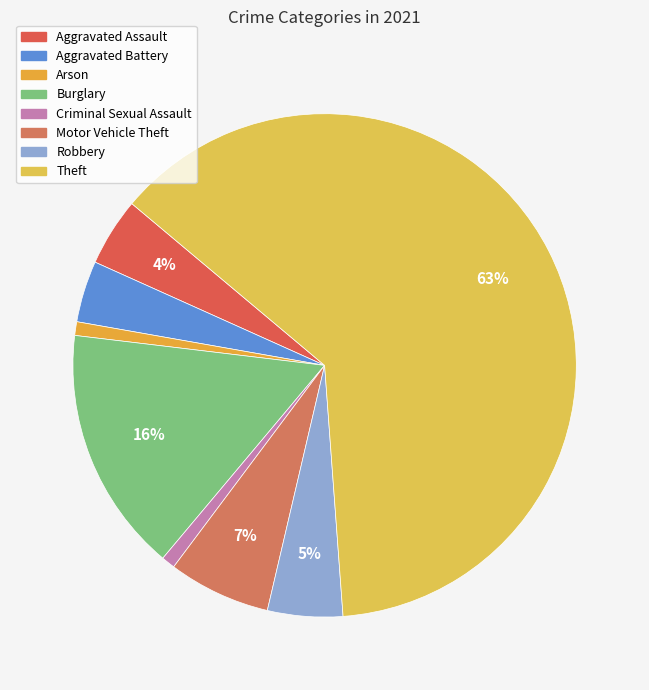

How many slices are in this pie chart?

8